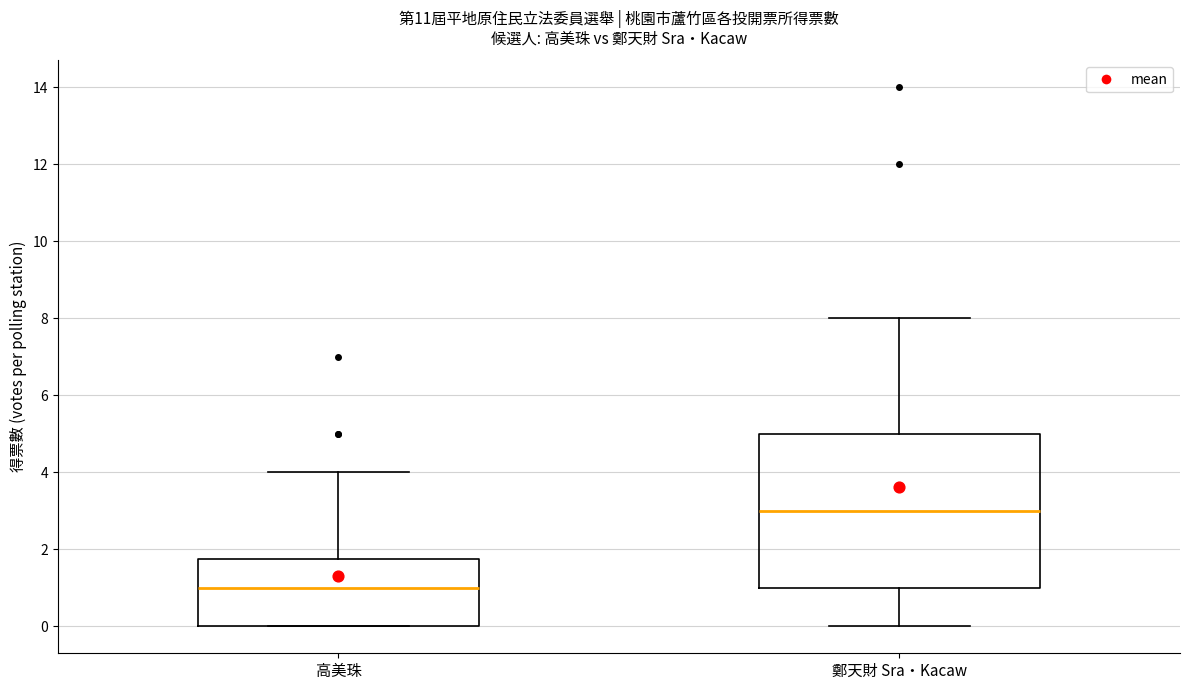

Which box is the tallest, from its lower edge to its upper edge?

鄭天財 Sra‧Kacaw